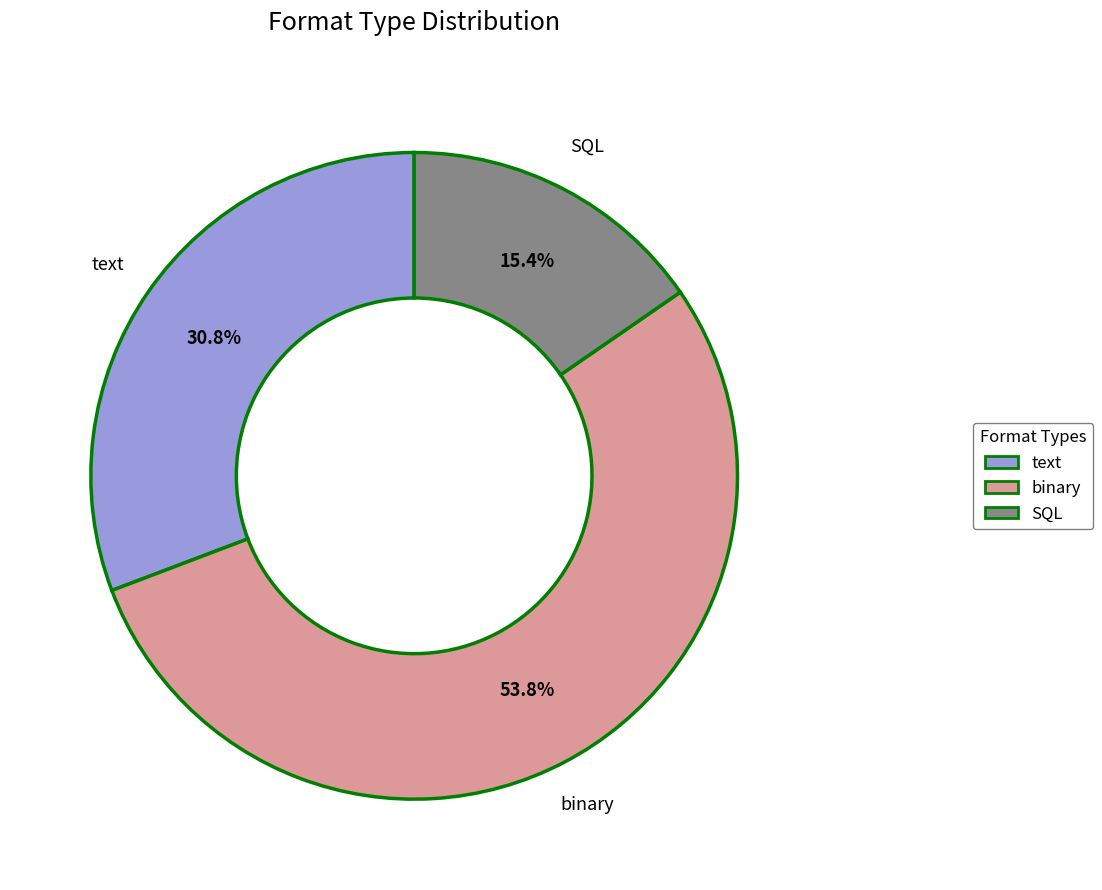

What percentage is the SQL slice, to the nearest percent?

15%